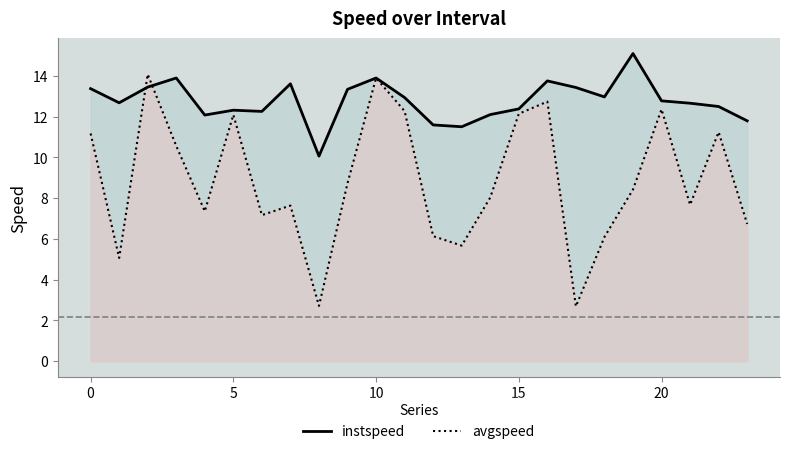

Which series ends up on top after the final intersection of avgspeed and instspeed?

instspeed